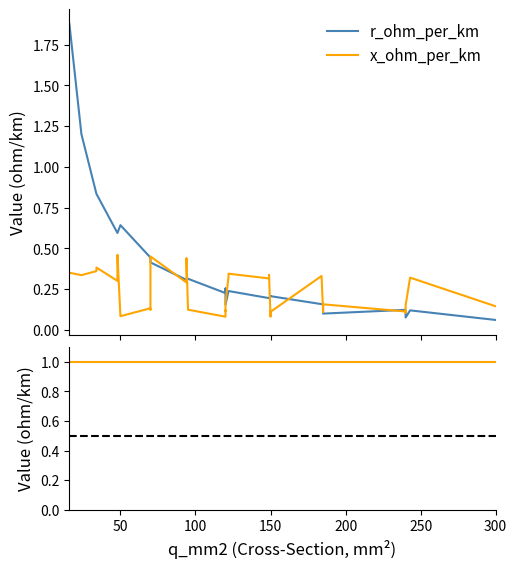

Count the number of data series in this chart.

2